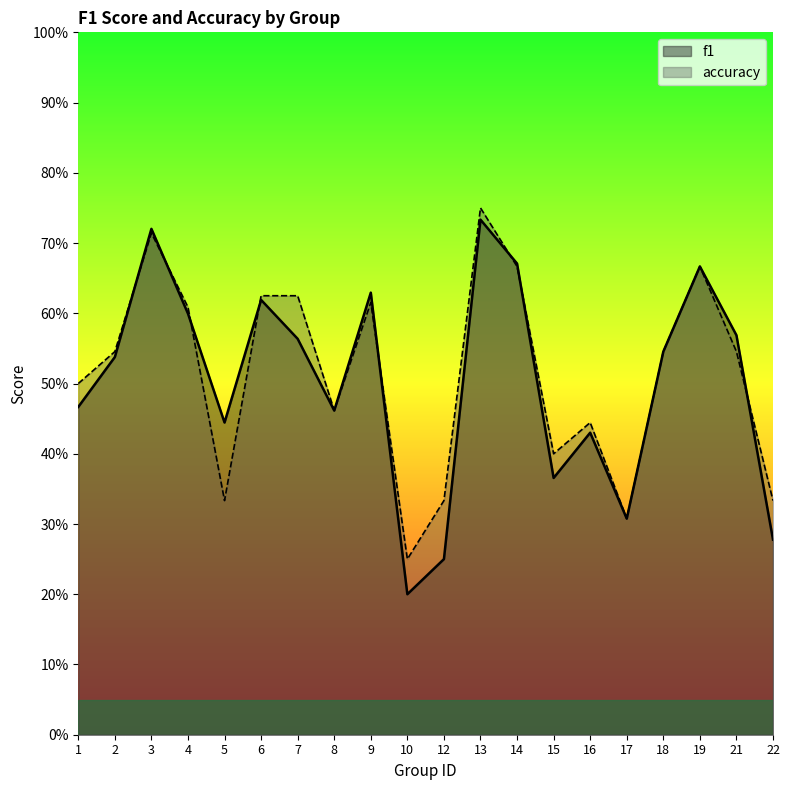

What is the sum of the f1 values at 4 and 17?

0.9